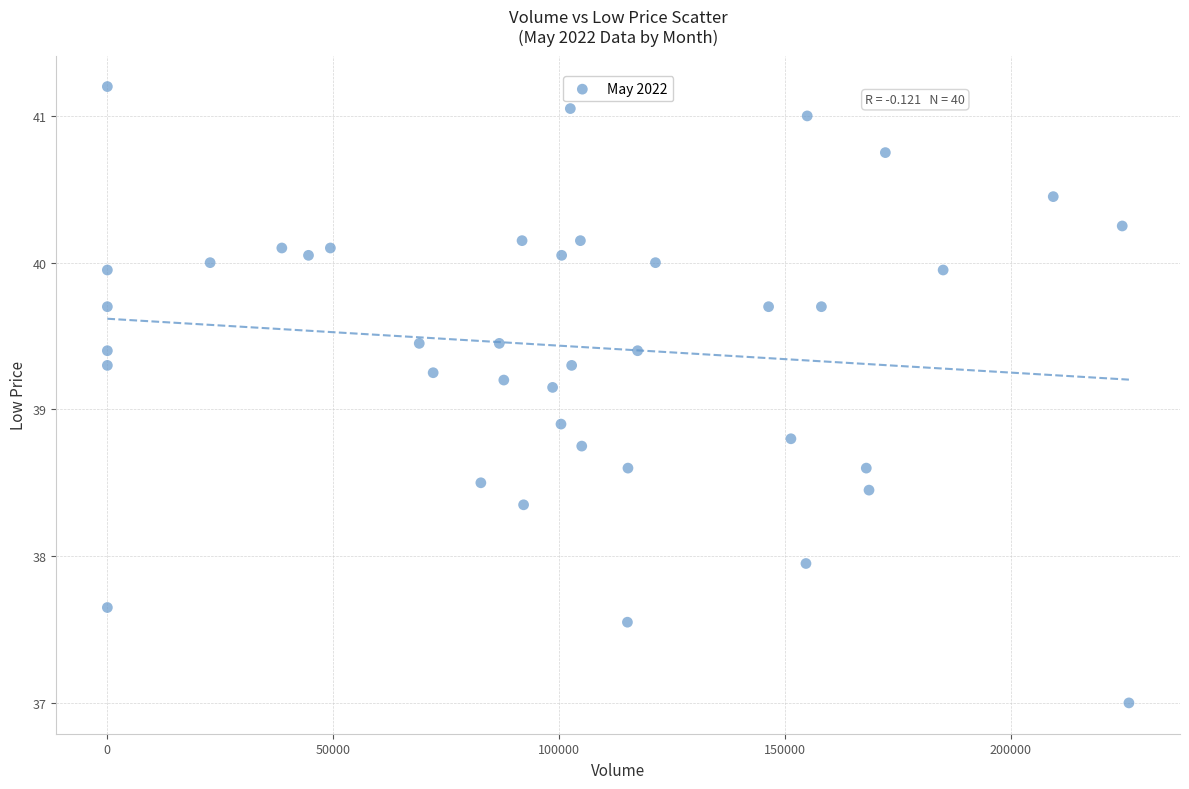

What is the range of X values (max minus min)?

226108.0